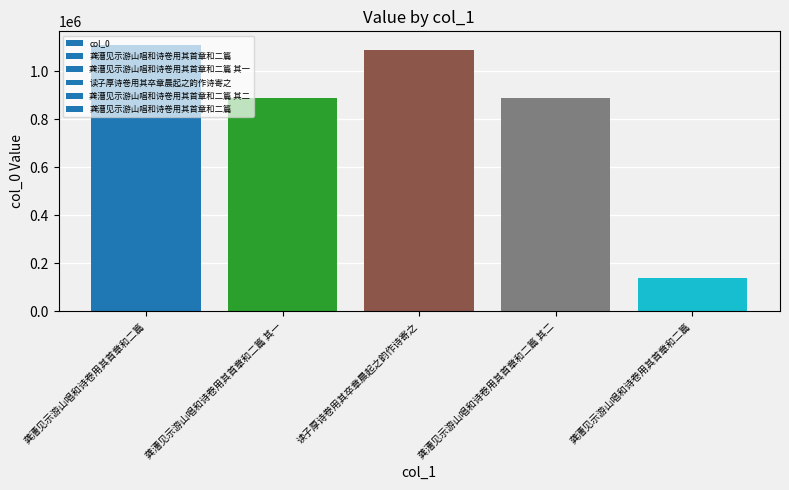

How many distinct data groups are displayed?

1